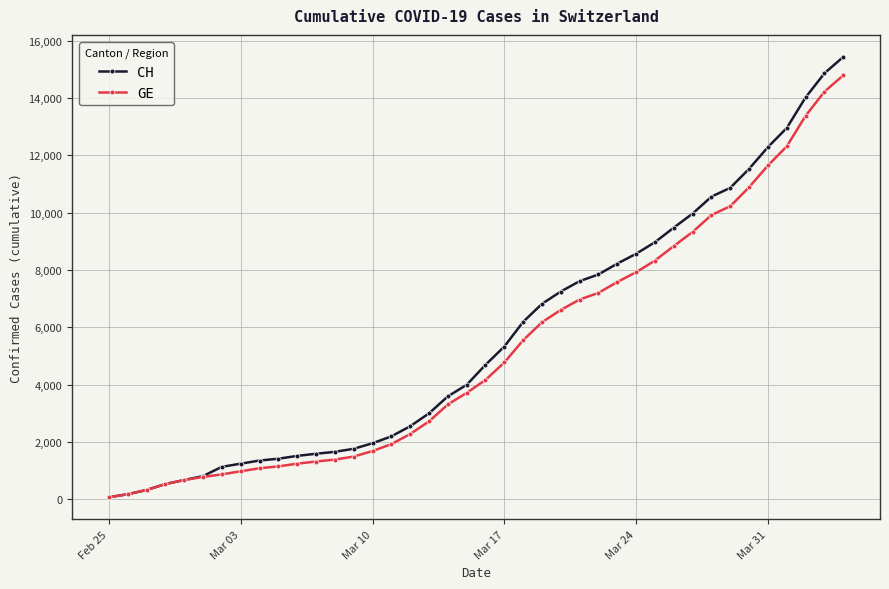

What is the maximum value shown in the chart?

15433